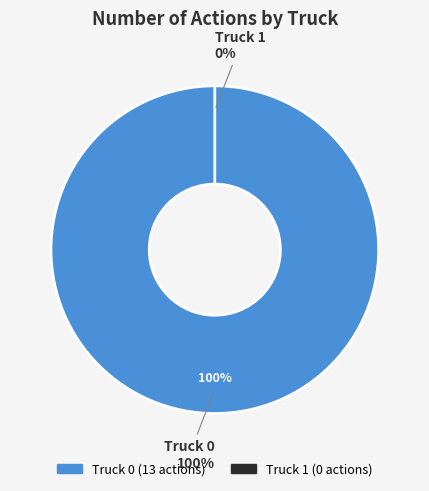

What is the change in value from Truck 0 to Truck 1?

-13